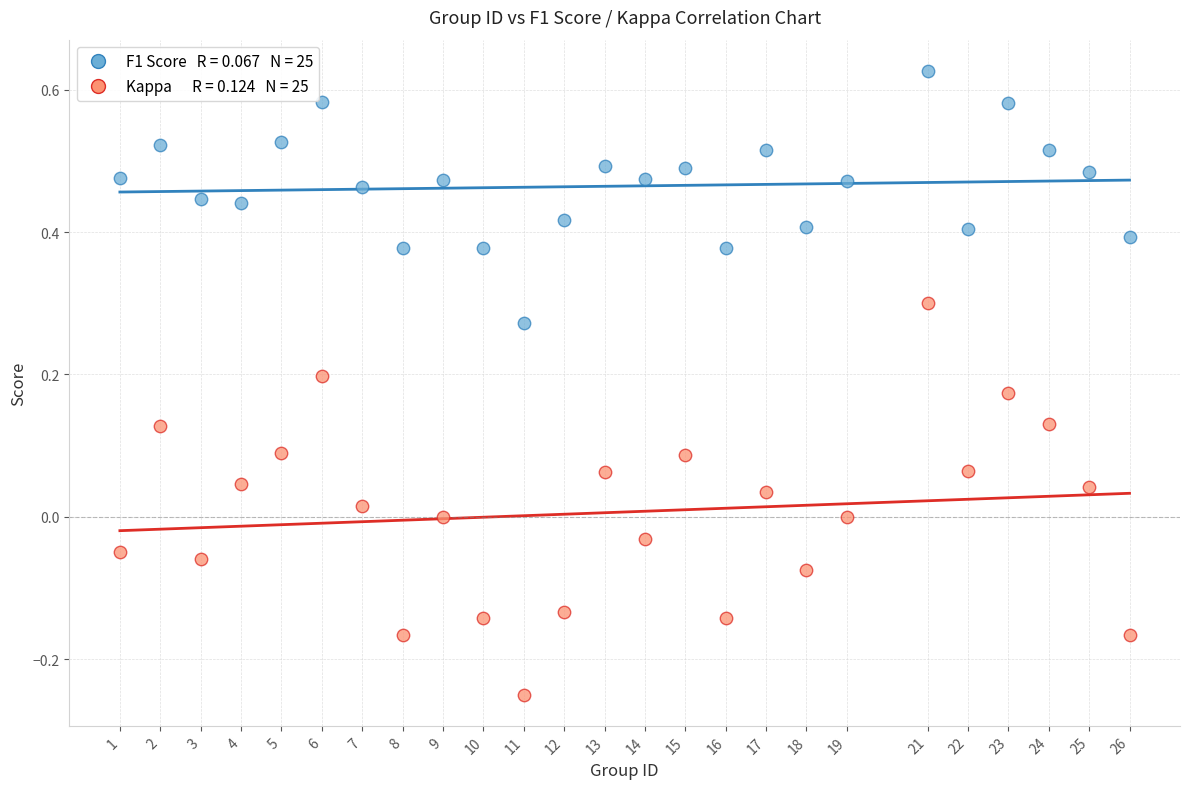

Across all data points, what is the range of Y values (max minus min)?

0.9